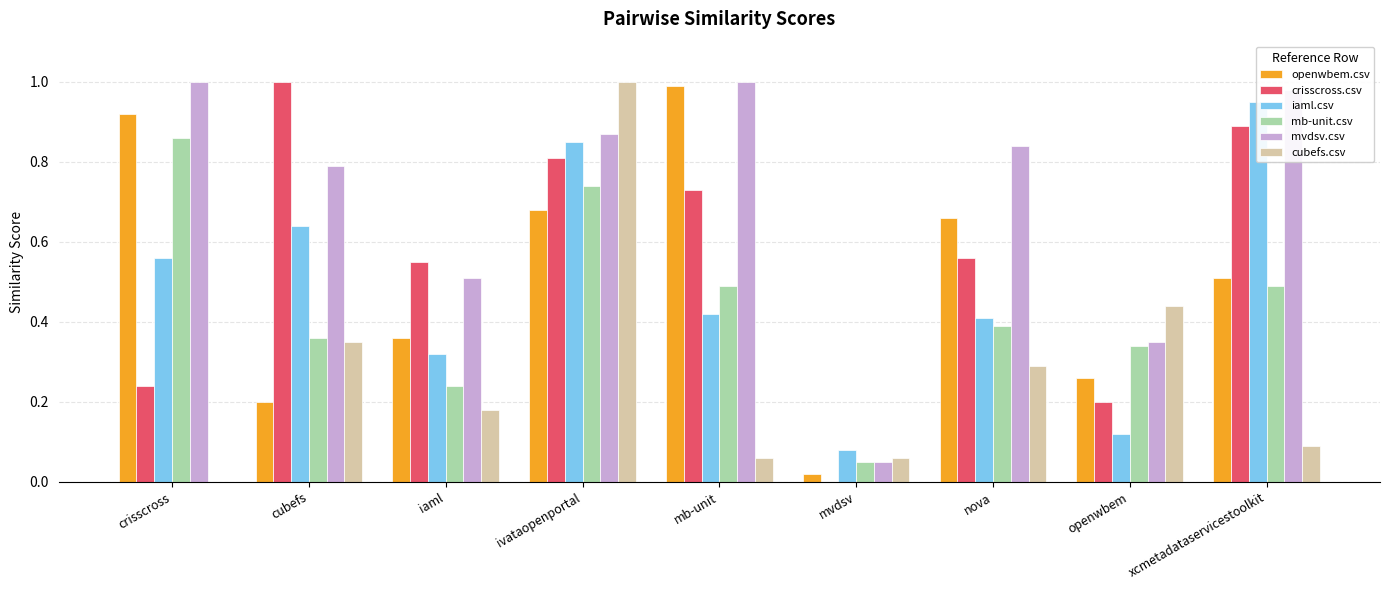

What is the label of the 1st bar from the right?

xcmetadataservicestoolkit